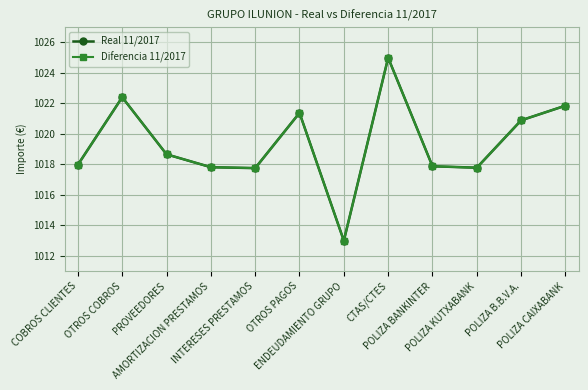

How many lines are shown in the chart?

2